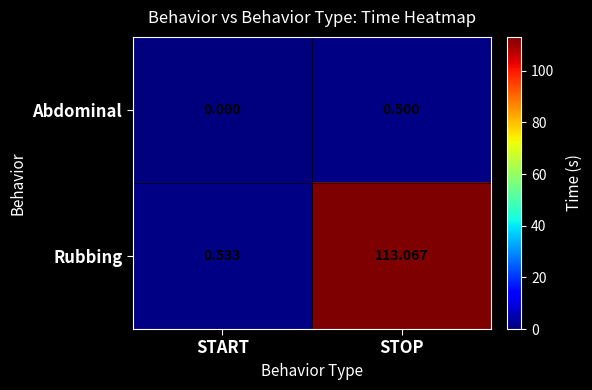

List the series in order of their overall mean, highest first.

Rubbing, Abdominal